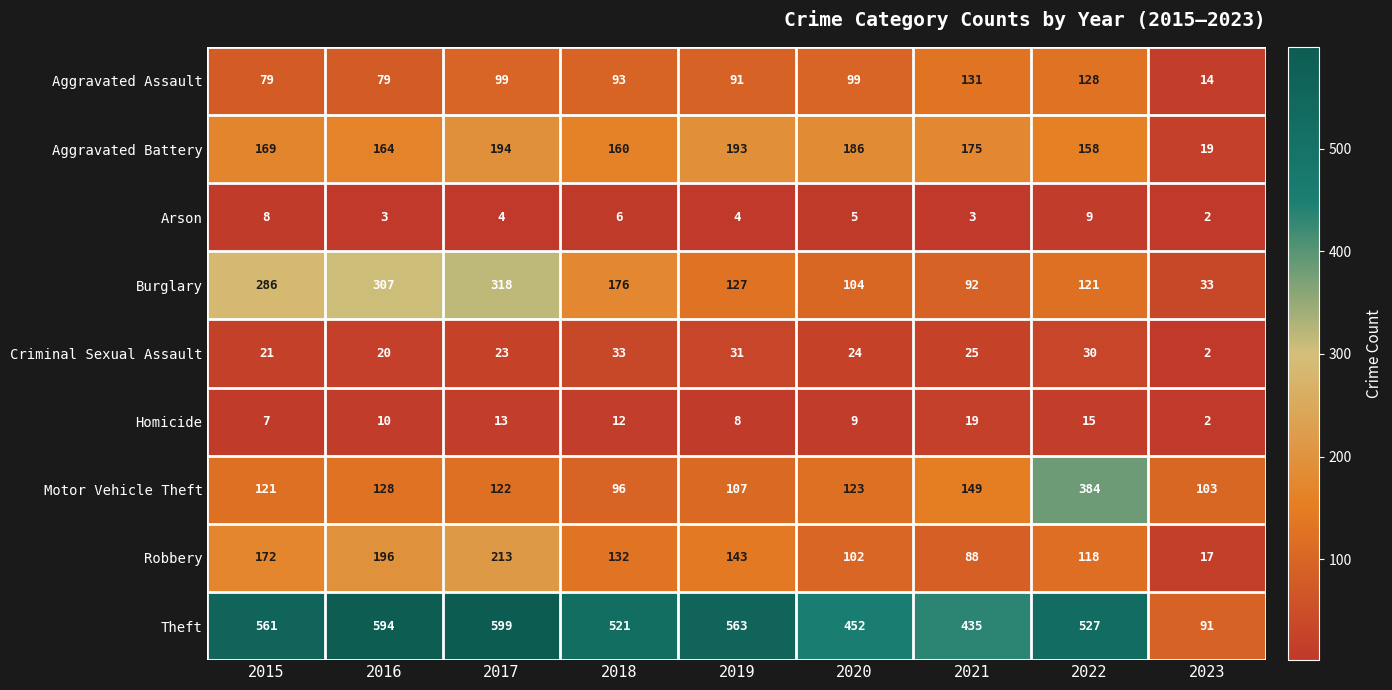

Which category has the lowest value across all series?

2023